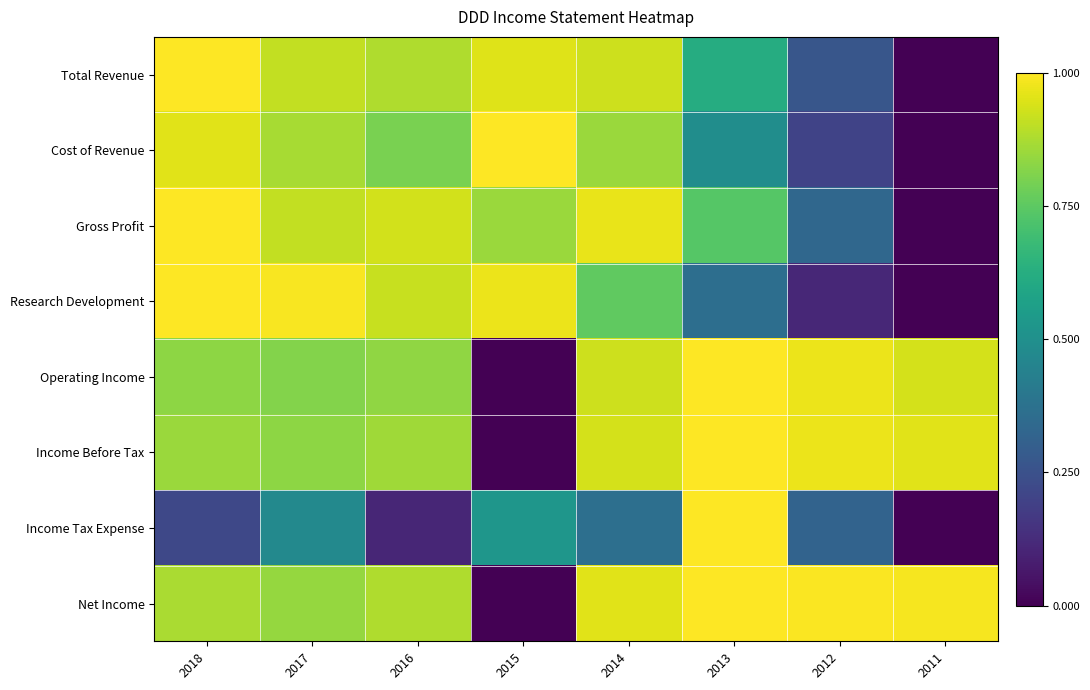

Reading left to right, extract all data points from this chart.

Total Revenue: 2018=1.0	2017=0.9	2016=0.9	2015=1.0	2014=0.9	2013=0.6	2012=0.3	2011=0.0
Cost of Revenue: 2018=1.0	2017=0.9	2016=0.8	2015=1.0	2014=0.8	2013=0.5	2012=0.2	2011=0.0
Gross Profit: 2018=1.0	2017=0.9	2016=0.9	2015=0.8	2014=1.0	2013=0.7	2012=0.3	2011=0.0
Research Development: 2018=1.0	2017=1.0	2016=0.9	2015=1.0	2014=0.8	2013=0.4	2012=0.1	2011=0.0
Operating Income: 2018=0.8	2017=0.8	2016=0.8	2015=0.0	2014=0.9	2013=1.0	2012=1.0	2011=0.9
Income Before Tax: 2018=0.9	2017=0.8	2016=0.9	2015=0.0	2014=0.9	2013=1.0	2012=1.0	2011=1.0
Income Tax Expense: 2018=0.2	2017=0.5	2016=0.1	2015=0.5	2014=0.4	2013=1.0	2012=0.3	2011=0.0
Net Income: 2018=0.9	2017=0.8	2016=0.9	2015=0.0	2014=1.0	2013=1.0	2012=1.0	2011=1.0